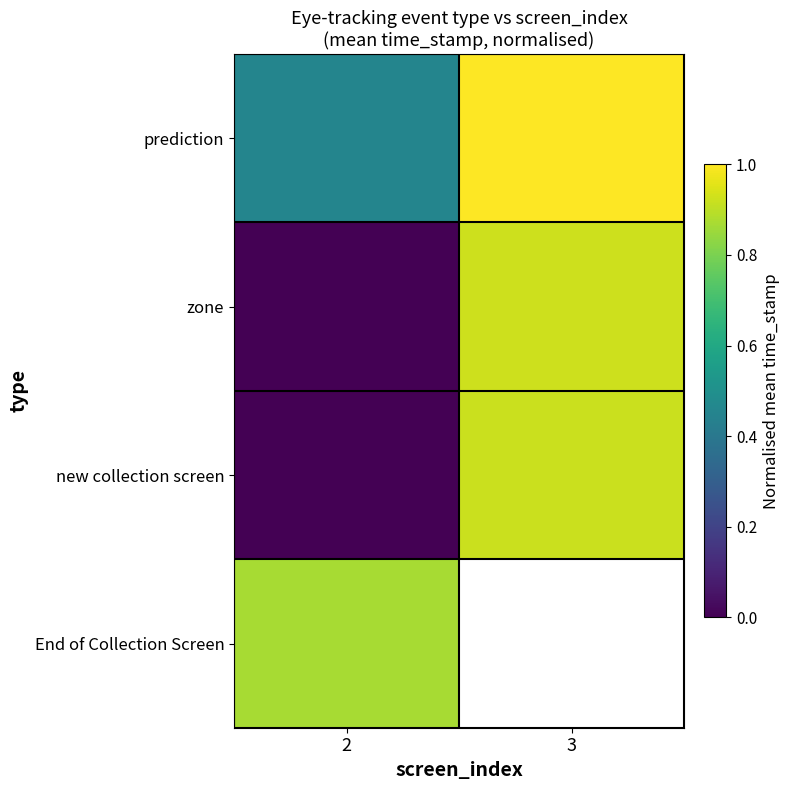

List the labels in order of End of Collection Screen value, largest first.

2, 3